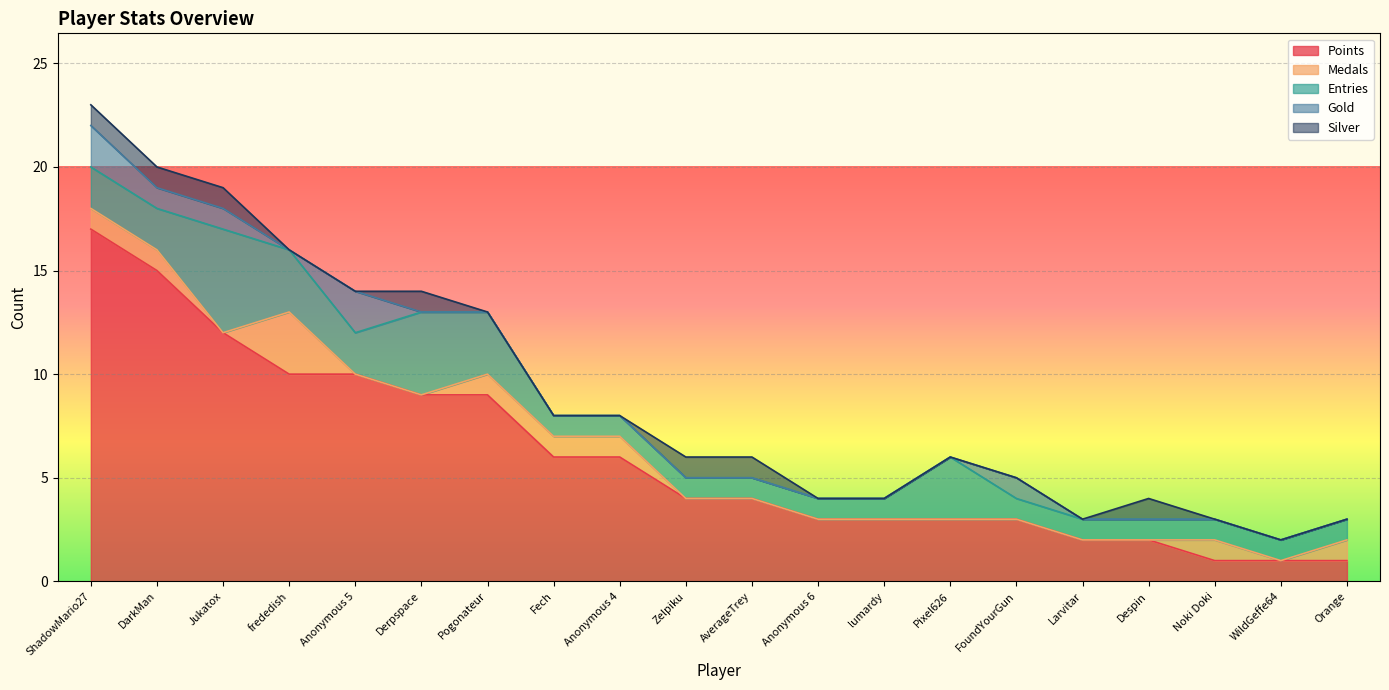

True or false: Points has more than 2 points higher than both neighbors.

False